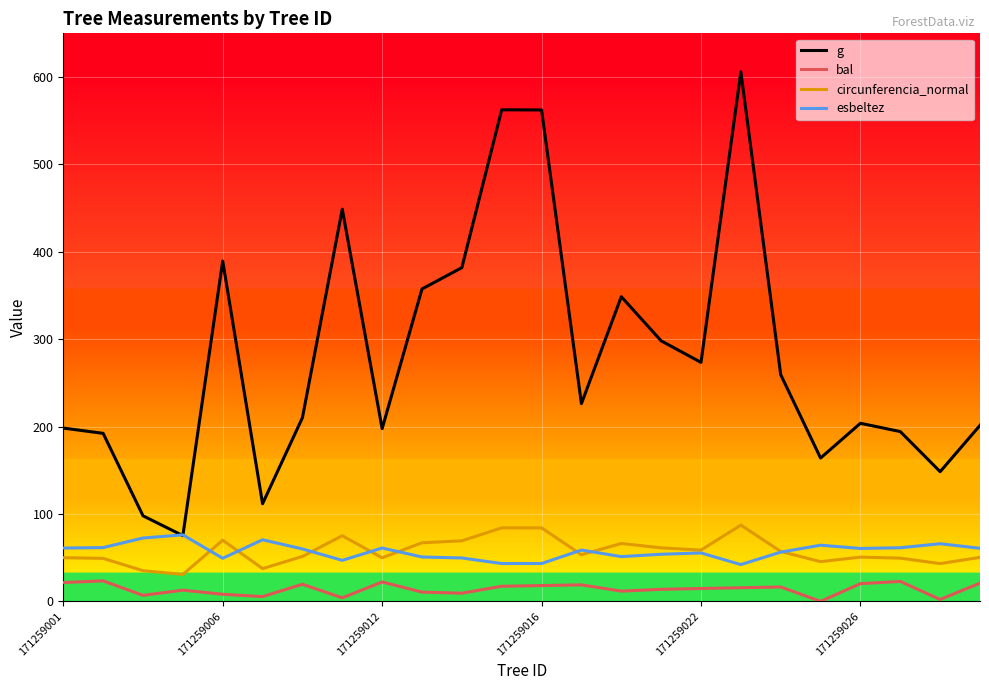

True or false: bal and esbeltez intersect in this chart.

False